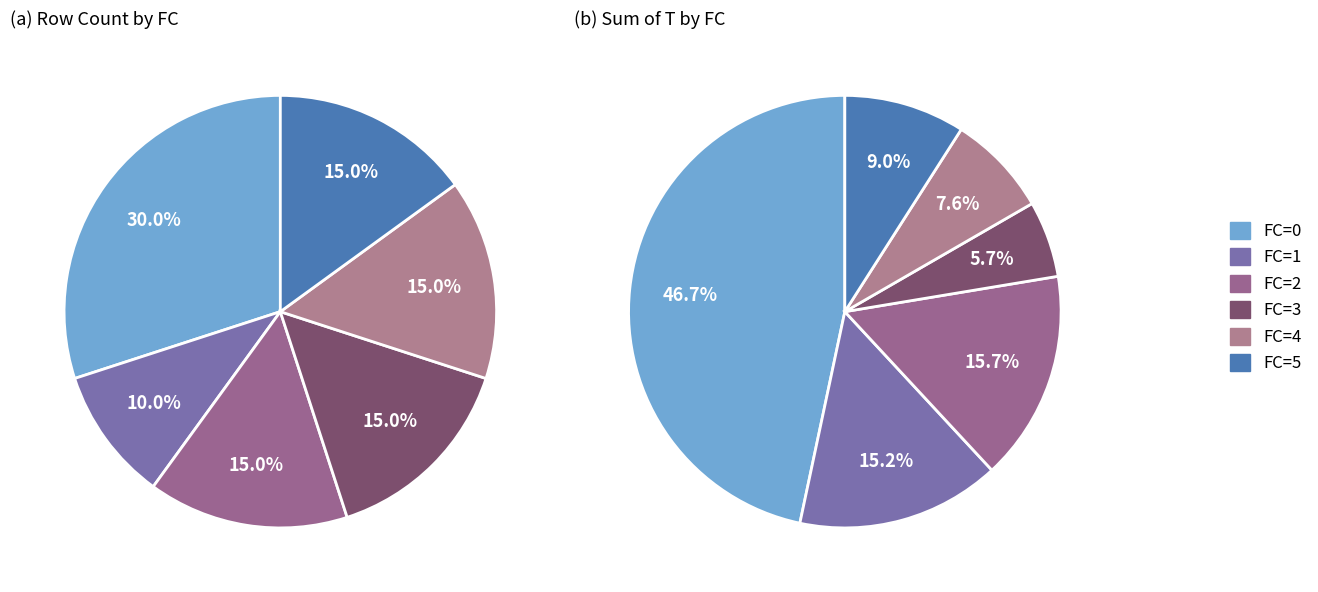

True or false: 2 accounts for 1% of the total.

False